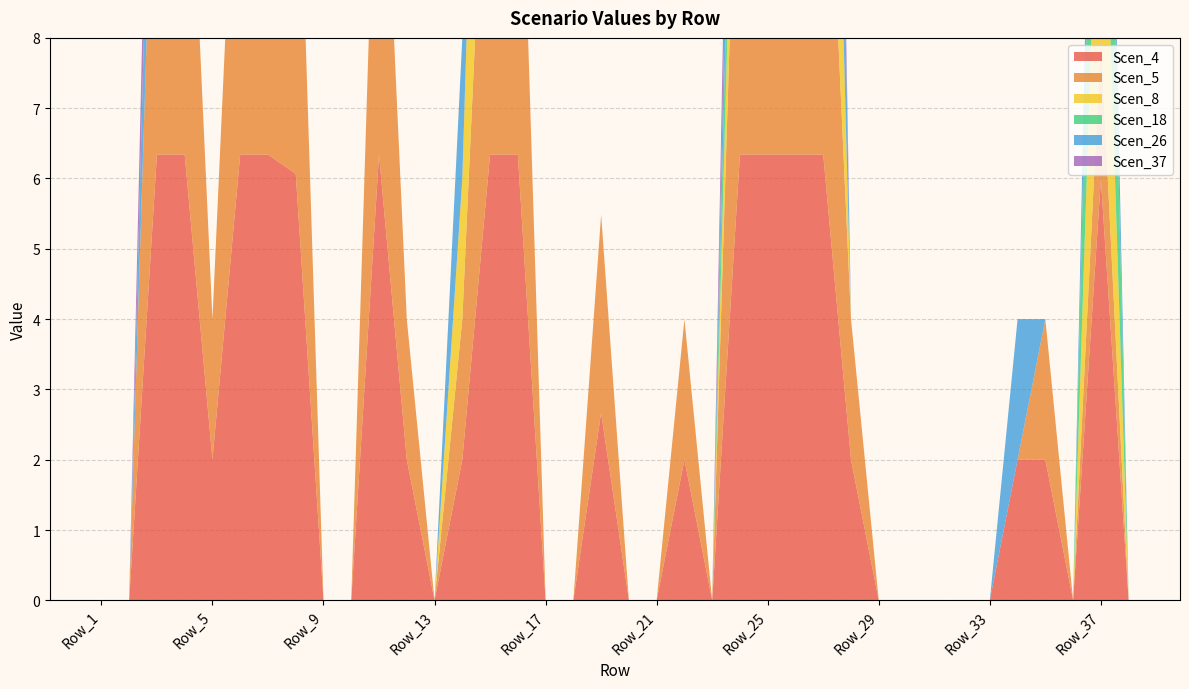

Reading left to right, what are all the values shown in this chart?

Scen_4: 0.0	0.0	6.3	6.3	2.0	6.3	6.3	6.1	0.0	0.0	6.3	2.0	0.0	2.0	6.3	6.3	0.0	0.0	2.7	0.0	0.0	2.0	0.0	6.3	6.3	6.3	6.3	2.0	0.0	0.0	0.0	0.0	0.0	2.0	2.0	0.0	6.0	0.0
Scen_5: 0.0	0.0	6.3	6.3	2.0	6.3	6.3	6.3	0.0	0.0	6.3	2.0	0.0	2.0	6.3	6.3	0.0	0.0	2.8	0.0	0.0	2.0	0.0	6.3	6.3	6.3	6.3	2.0	0.0	0.0	0.0	0.0	0.0	0.0	2.0	0.0	2.0	0.0
Scen_8: 0.0	0.0	0.0	0.0	0.0	0.0	6.3	0.0	0.0	0.0	0.0	0.0	0.0	2.0	6.3	0.0	0.0	0.0	0.0	0.0	0.0	0.0	0.0	2.0	6.3	0.0	6.3	0.0	0.0	0.0	0.0	0.0	0.0	0.0	0.0	0.0	4.3	0.0
Scen_18: 0.0	0.0	0.0	0.0	0.0	0.0	0.0	0.0	0.0	0.0	0.0	0.0	0.0	0.0	0.0	0.0	0.0	0.0	0.0	0.0	0.0	0.0	0.0	2.0	0.0	0.0	0.0	0.0	0.0	0.0	0.0	0.0	0.0	0.0	0.0	0.0	4.5	0.0
Scen_26: 0.0	0.0	2.4	0.0	0.0	0.0	6.3	0.0	0.0	0.0	0.0	0.0	0.0	2.0	6.3	0.0	0.0	0.0	0.0	0.0	0.0	0.0	0.0	2.0	3.1	2.0	6.3	0.0	0.0	0.0	0.0	0.0	0.0	2.0	0.0	0.0	2.0	0.0
Scen_37: 0.0	0.0	2.0	0.0	0.0	0.0	5.8	0.0	0.0	0.0	0.0	0.0	0.0	0.0	6.3	0.0	0.0	0.0	0.0	0.0	0.0	0.0	0.0	2.0	0.0	0.0	2.0	0.0	0.0	0.0	0.0	0.0	0.0	0.0	0.0	0.0	0.0	0.0